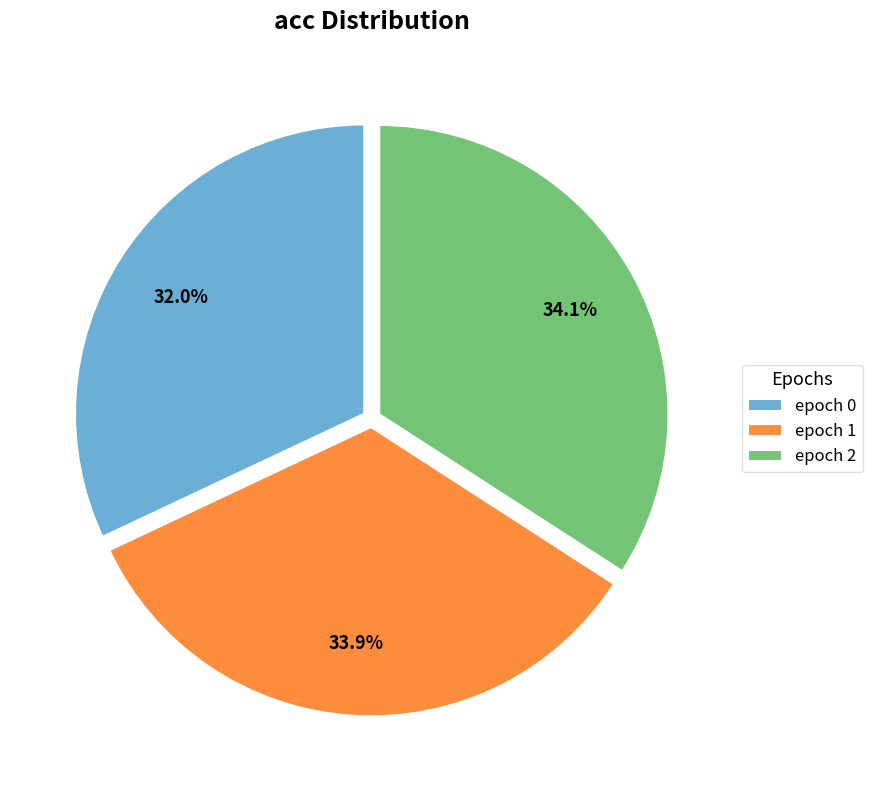

Count the number of slices in the pie.

3